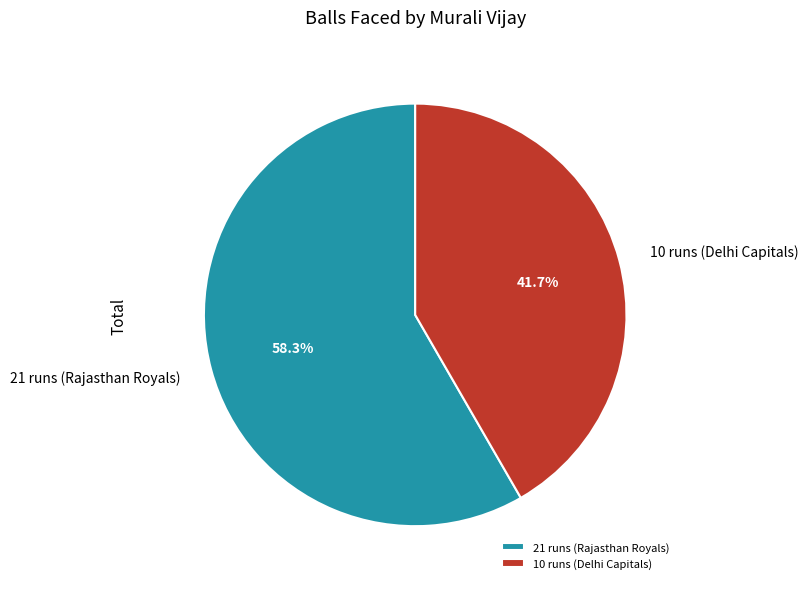

To the nearest percent, what portion does 21 runs (Rajasthan Royals) represent?

58%